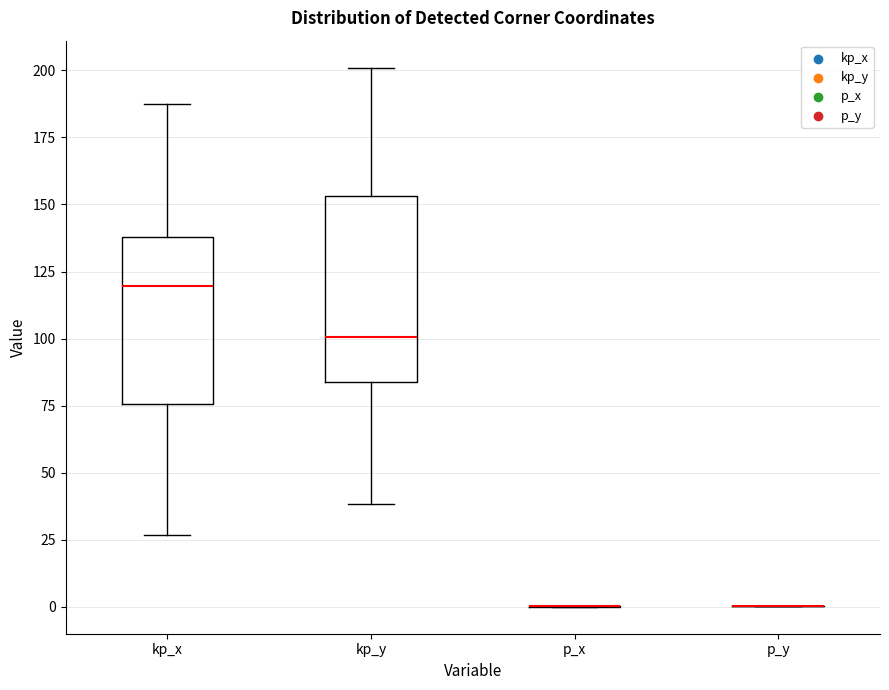

Reading left to right, read every box against the y-axis: the position of its median line, the range the box covers, and the ends of its whiskers. The values are not printed on the chart, so give them approximately, as read against the axis.

kp_x: median 120, box 75 to 140, whiskers 25 to 185
kp_y: median 100, box 85 to 155, whiskers 40 to 200
p_x: box collapsed to a line at 0, whiskers 0 to 0
p_y: box collapsed to a line at 0, whiskers 0 to 0